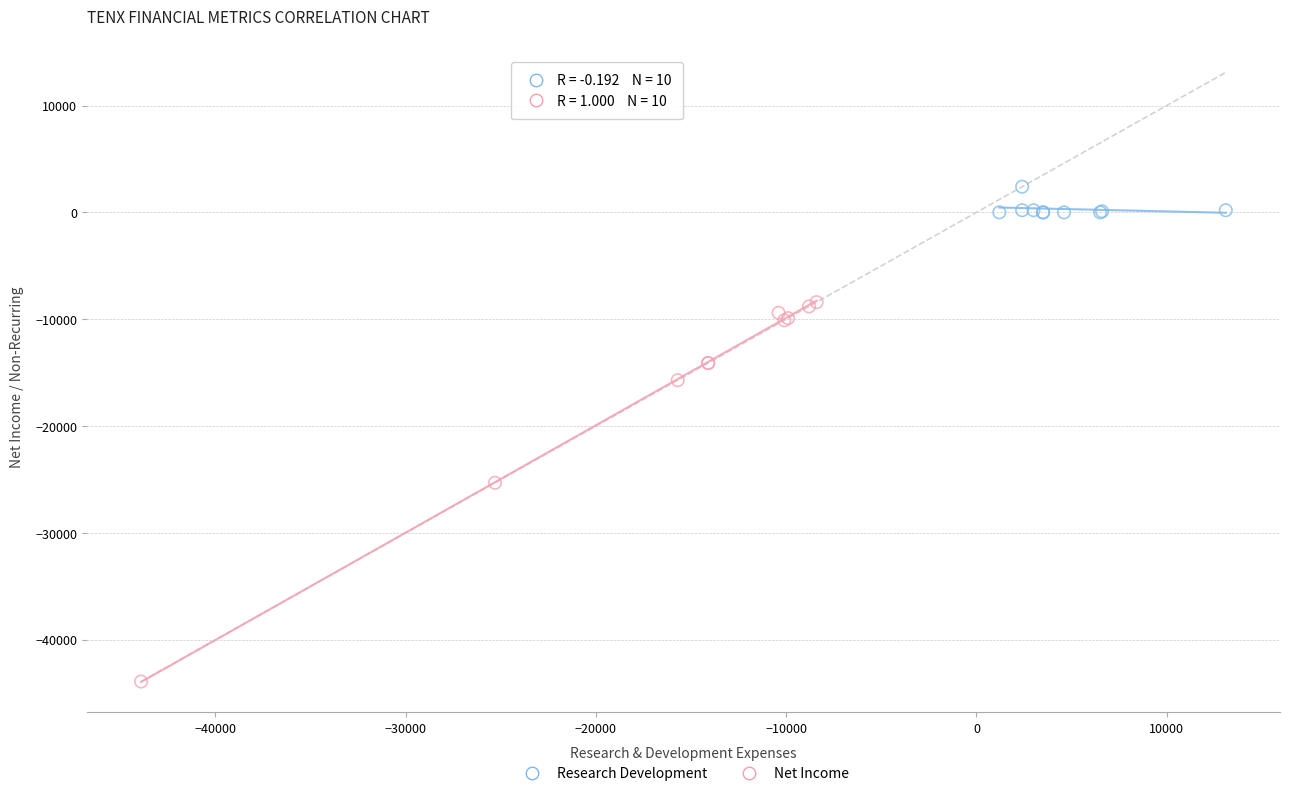

Which series contains the lowest Y value?

Net Income